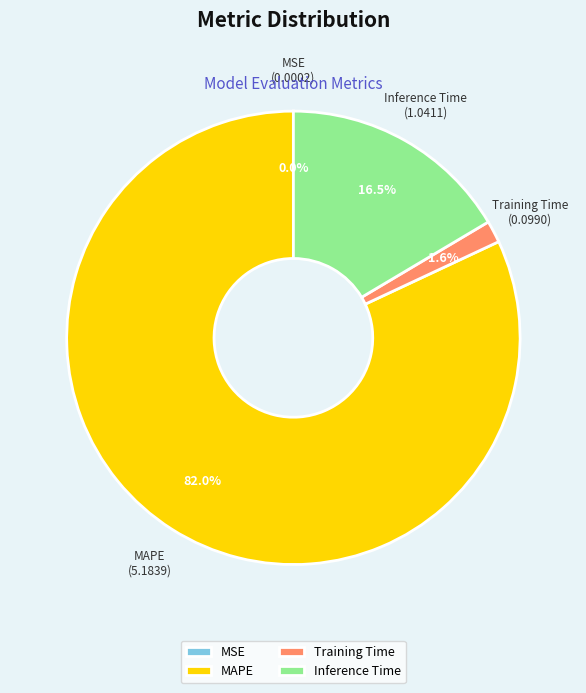

Which has a higher value, MAPE or Inference Time?

MAPE